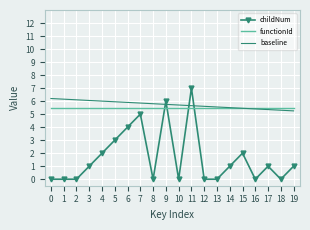

True or false: functionId and childNum intersect in this chart.

True